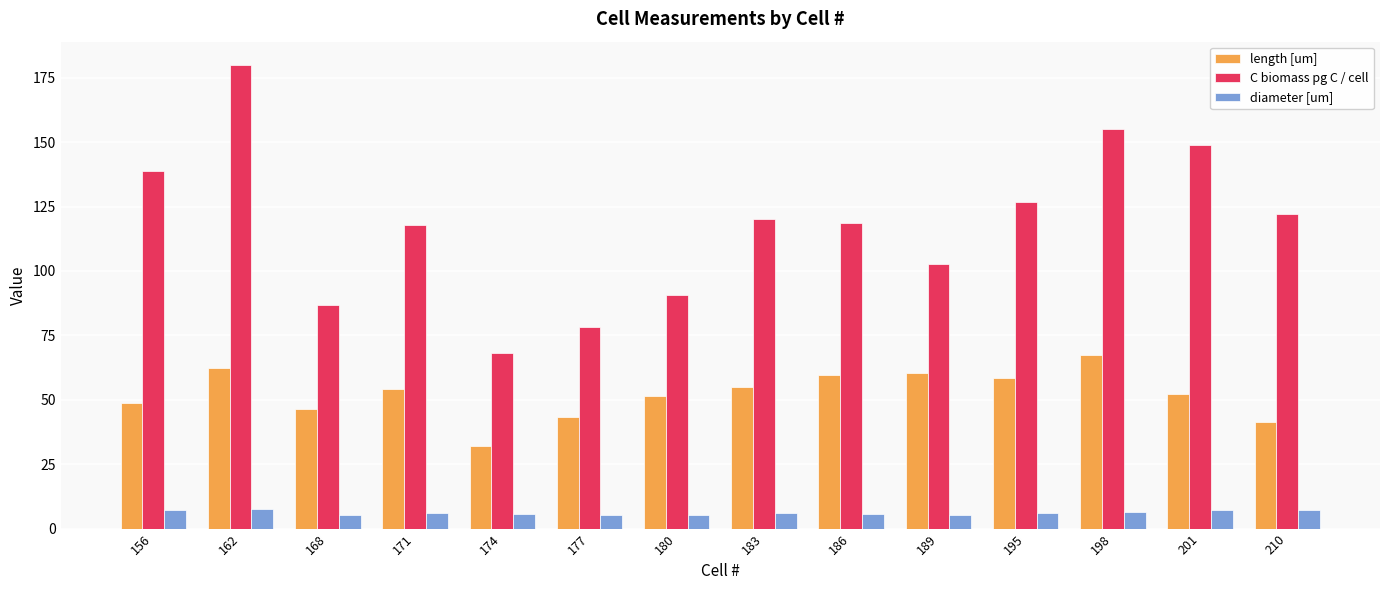

What is the maximum value for C biomass pg C / cell?

180.0